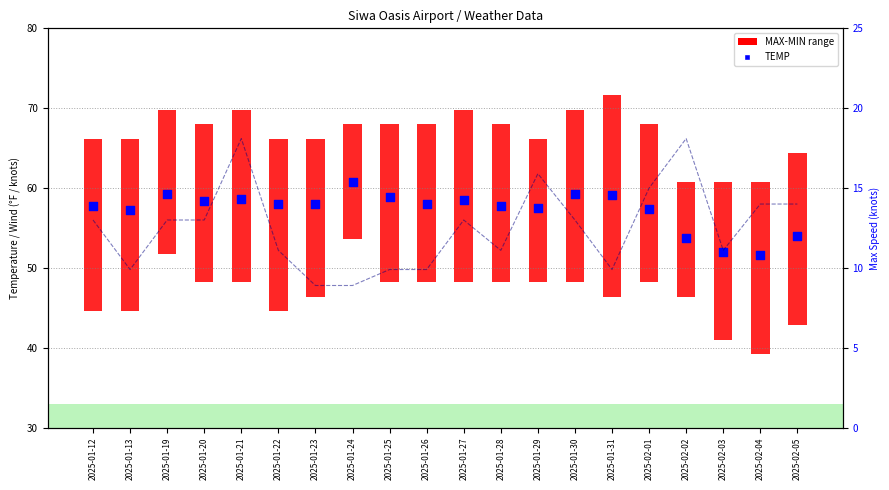

Which series has the largest Y range (max minus min)?

MAX-MIN range